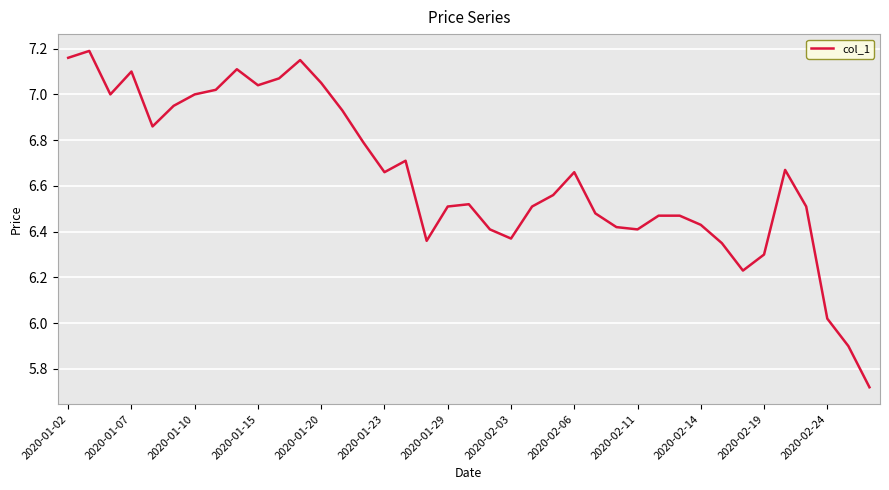

What is the difference between the maximum and minimum values?

1.5